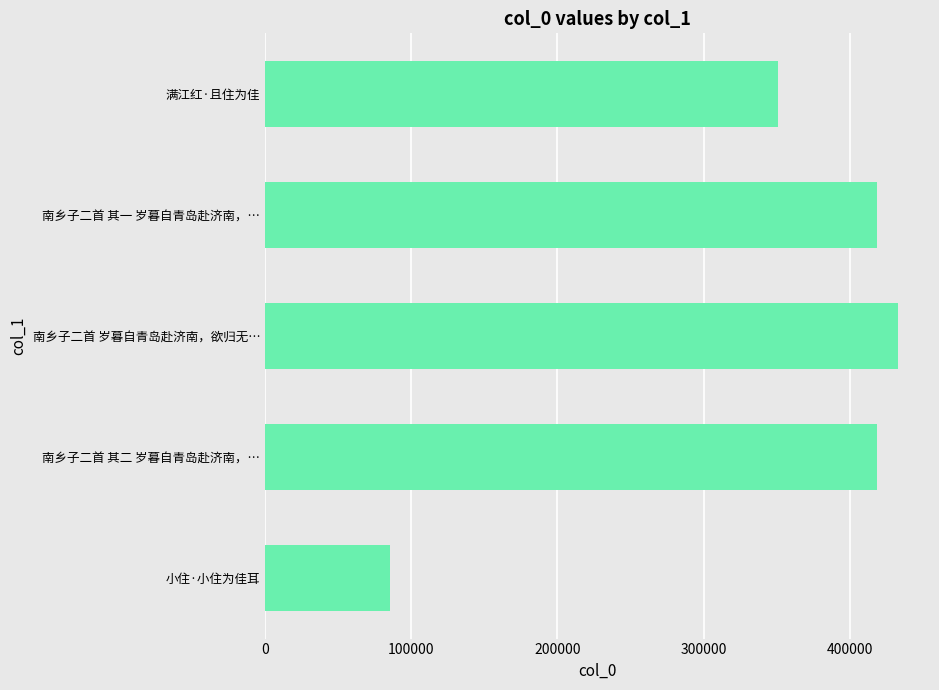

Between 小住·小住为佳耳 and 南乡子二首 其二 岁暮自青岛赴济南，…, which is larger?

南乡子二首 其二 岁暮自青岛赴济南，…